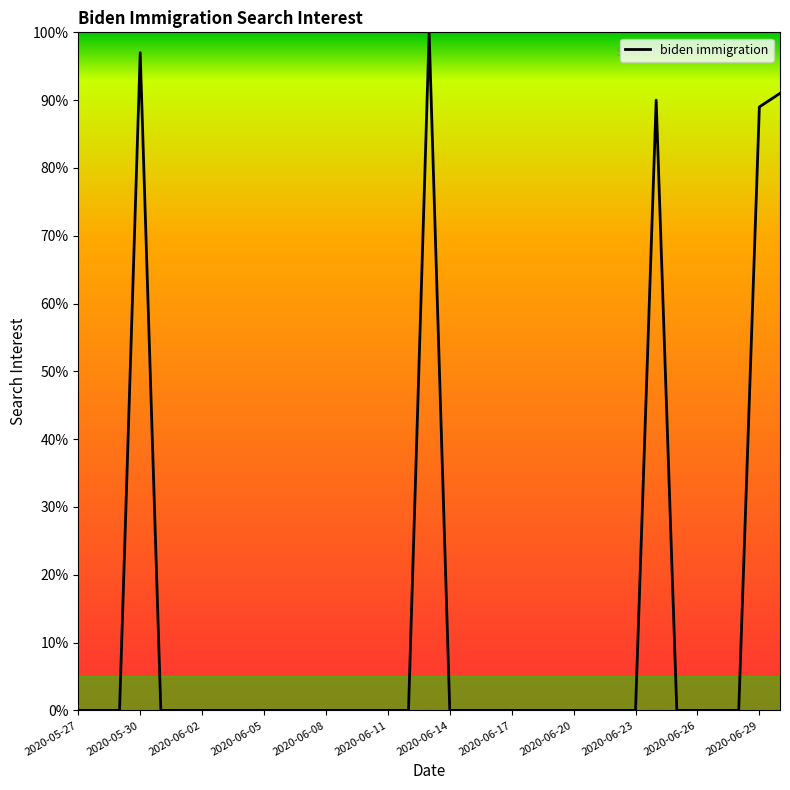

What is the maximum value shown in the chart?

100